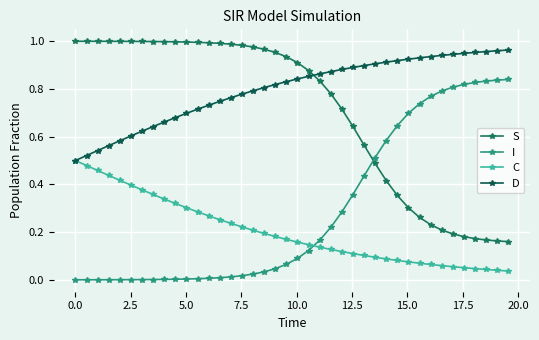

What is the average value of the S series?

0.7